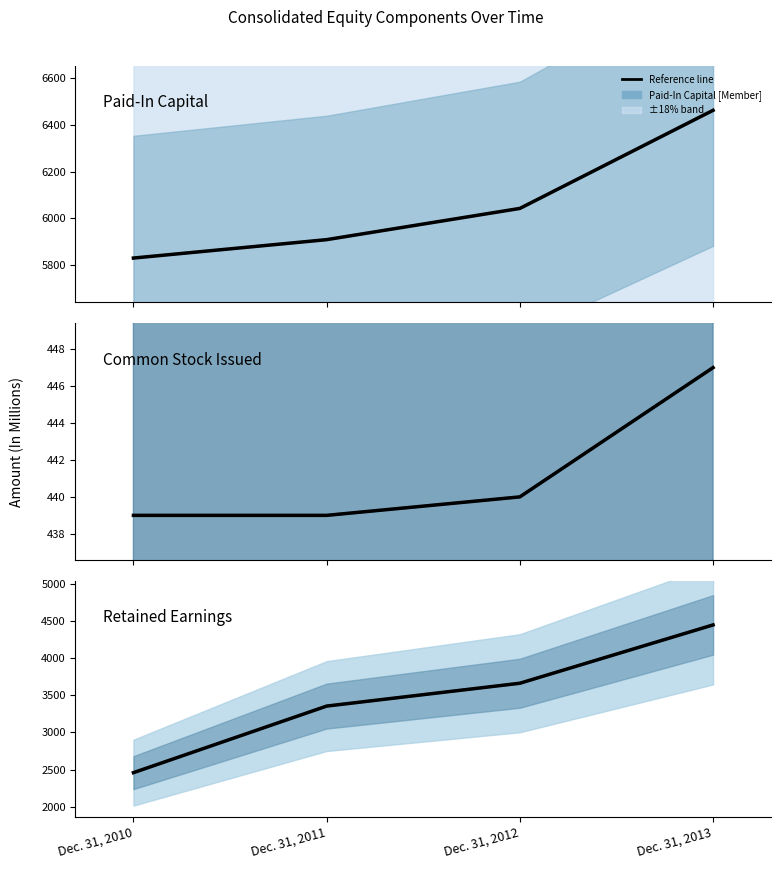

What is the value of the Retained Earnings [Member] (median) point at the 2nd from the left?

3355